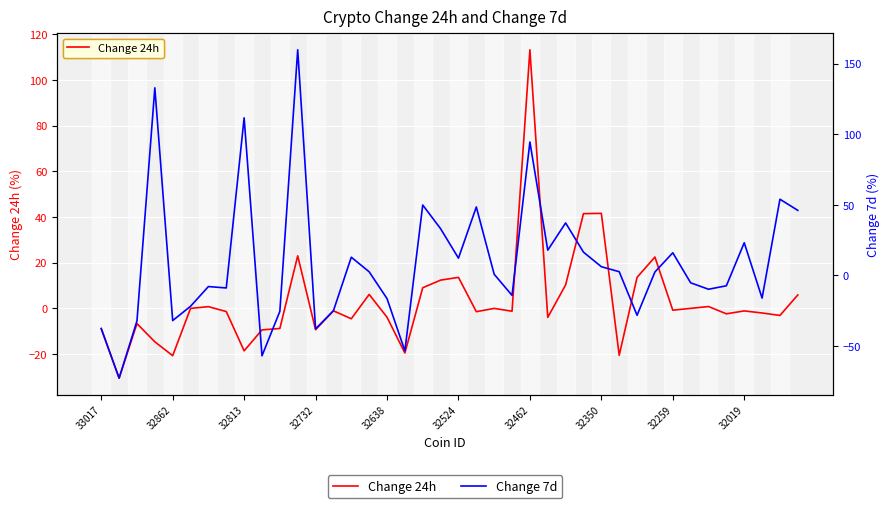

Rank the series by their maximum value, from highest to lowest.

Change 7d, Change 24h